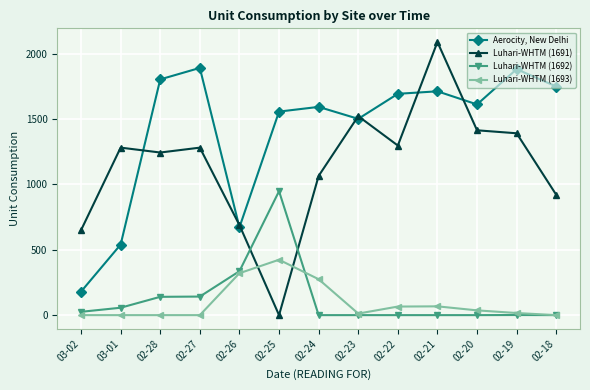

In Luhari-WHTM (1691), how many points are lower than both neighbors (excluding endpoints)?

3